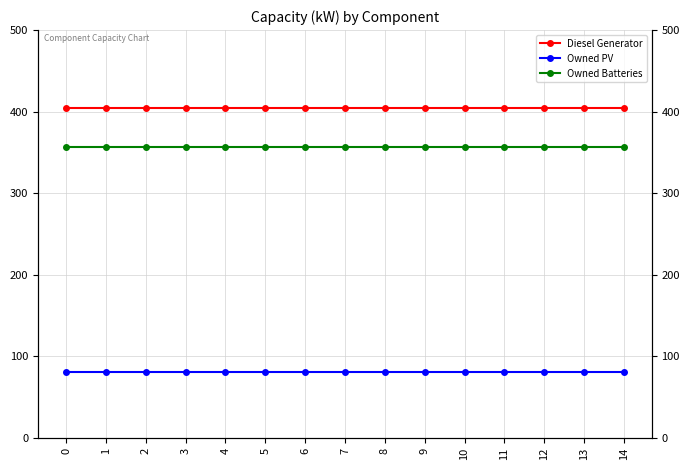

Does the chart have visible grid lines?

Yes